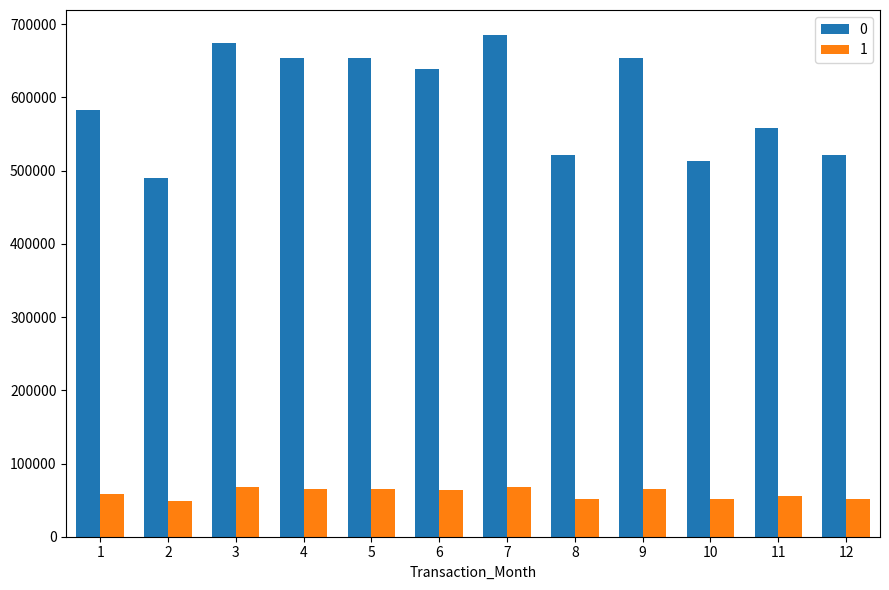

What is the highest value of the 0 series?

685204